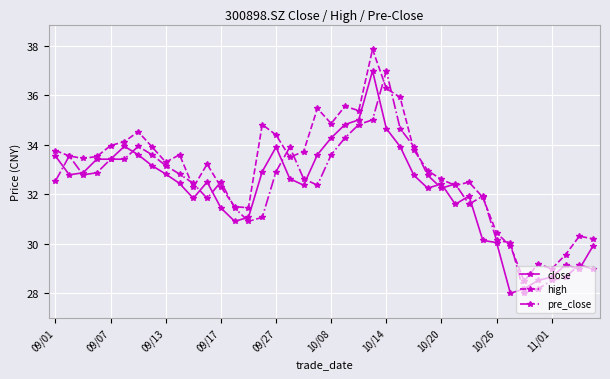

Does the chart have visible grid lines?

Yes